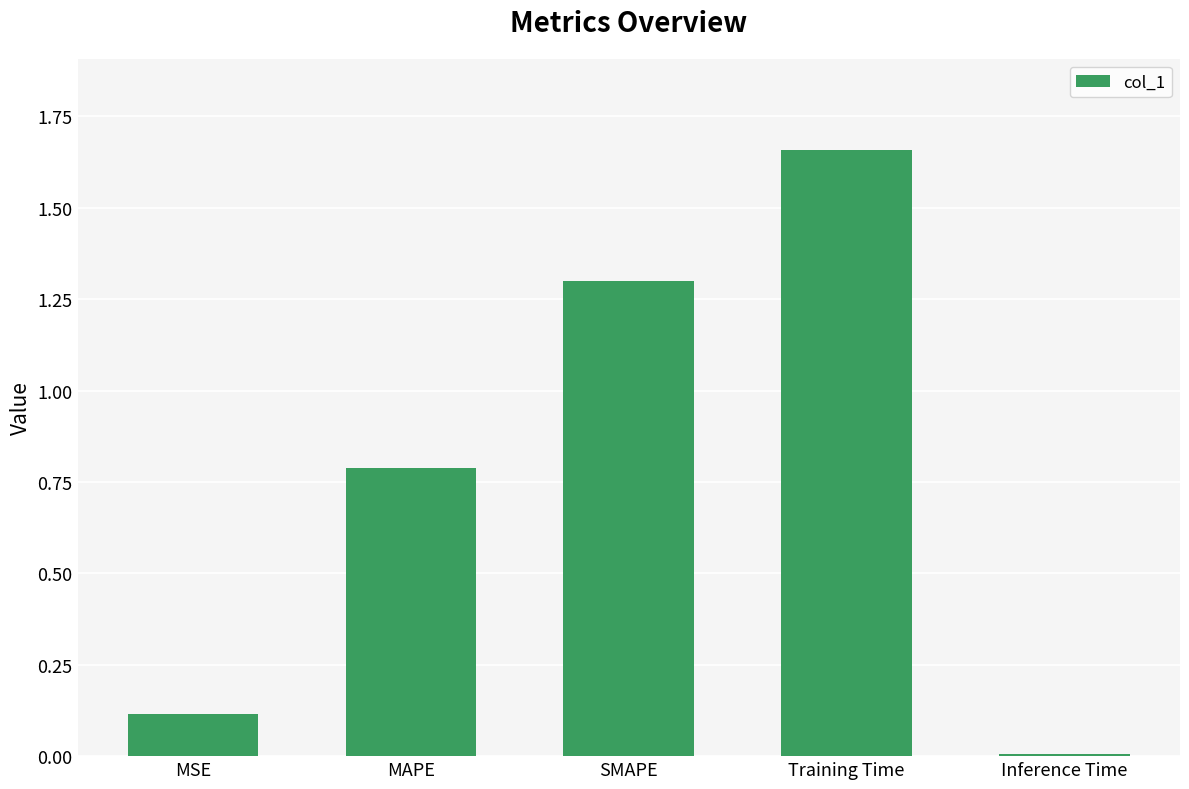

True or false: the data shows 0.1 at MSE.

True